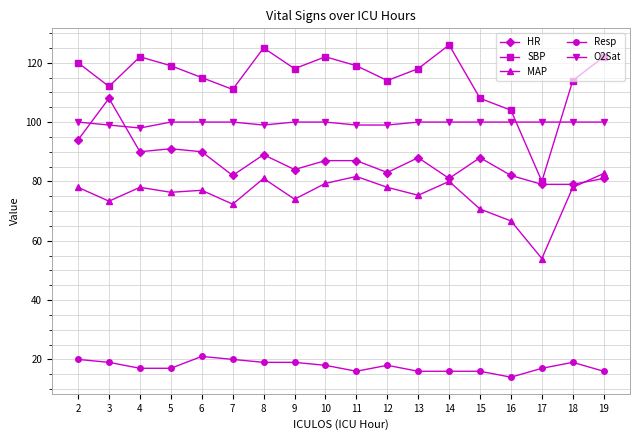

What is the total value across all series at 19?

401.7